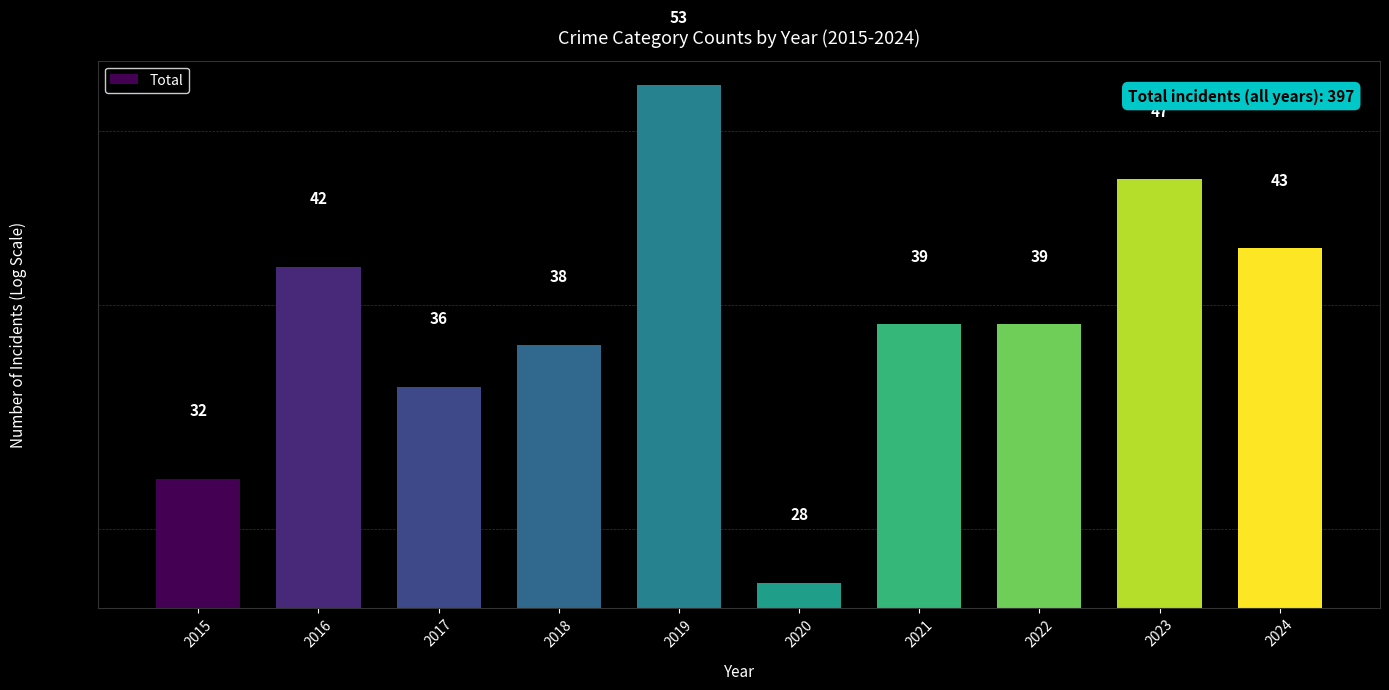

What is the value of the 10th bar from the left?

43